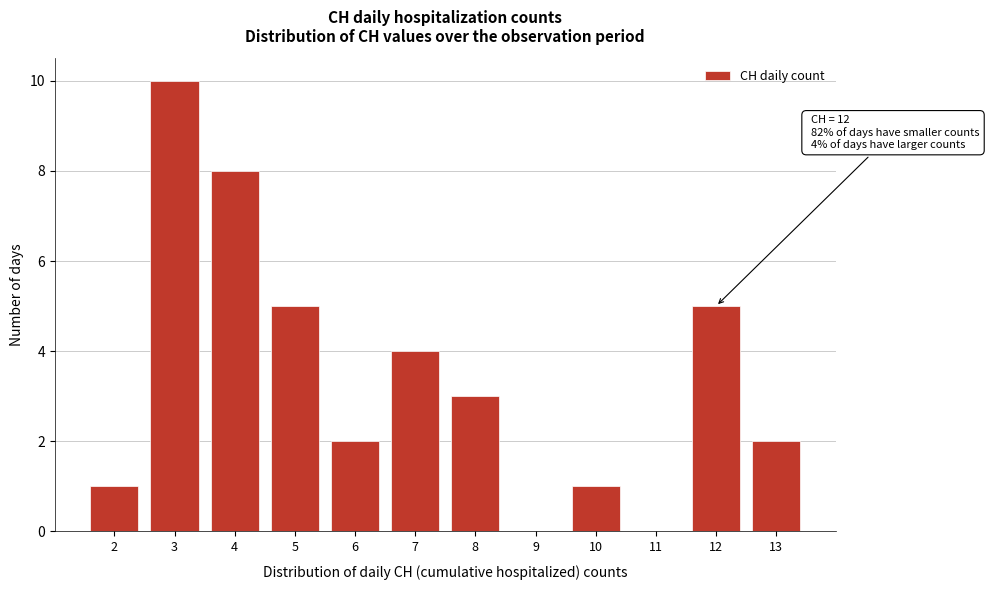

Which range on the x-axis has the tallest bar?

2.5 to 3.5